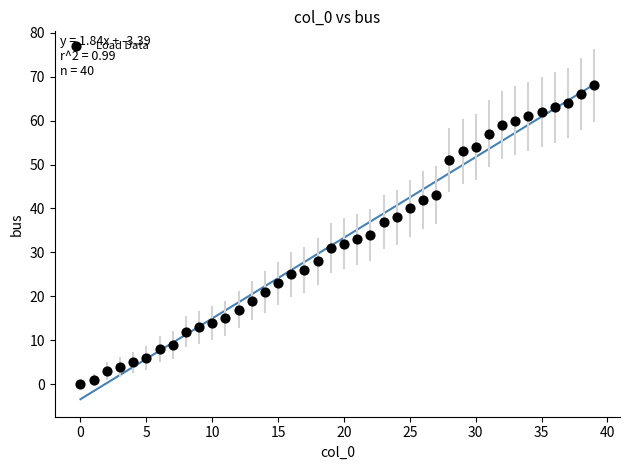

Count the number of points in this scatter plot.

40